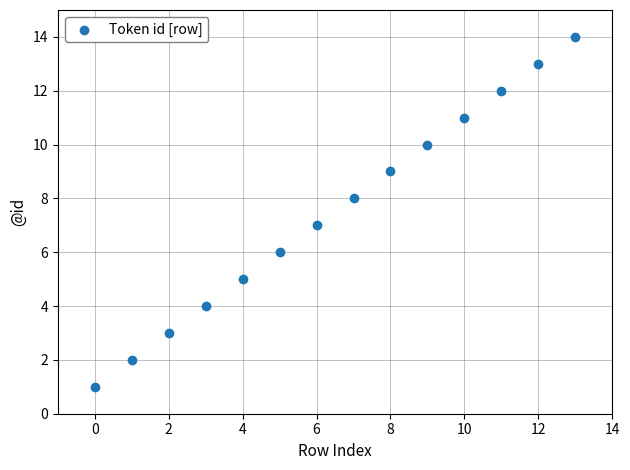

What is the range of Y values (max minus min)?

13